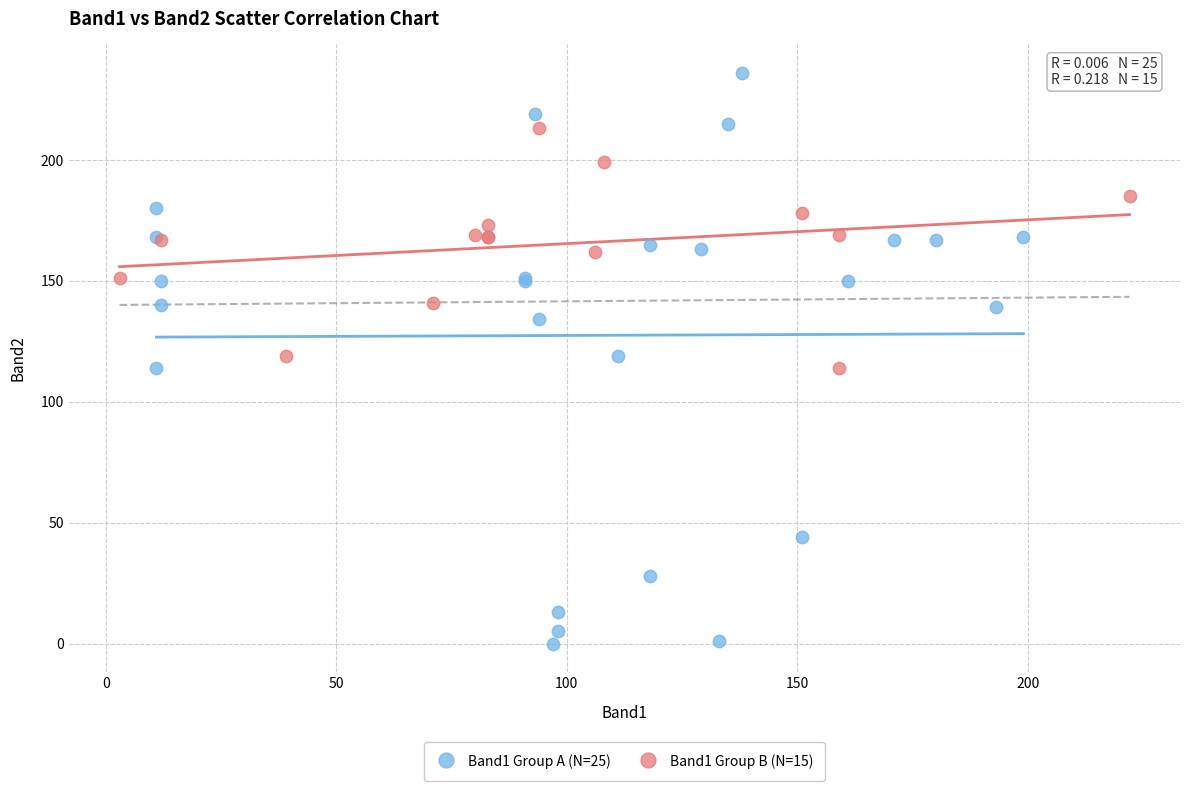

What are all the series names shown in the legend?

Band1 Group A (N=25), Band1 Group B (N=15)